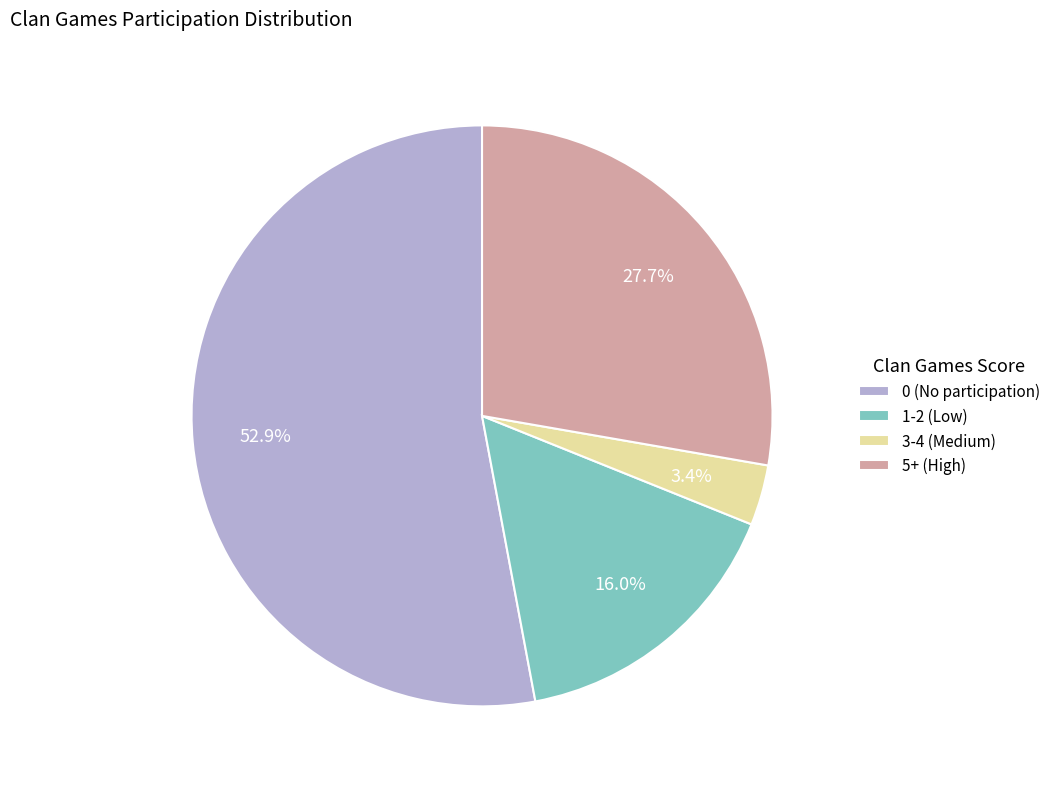

Which slice represents more than half of the pie?

0 (No participation)